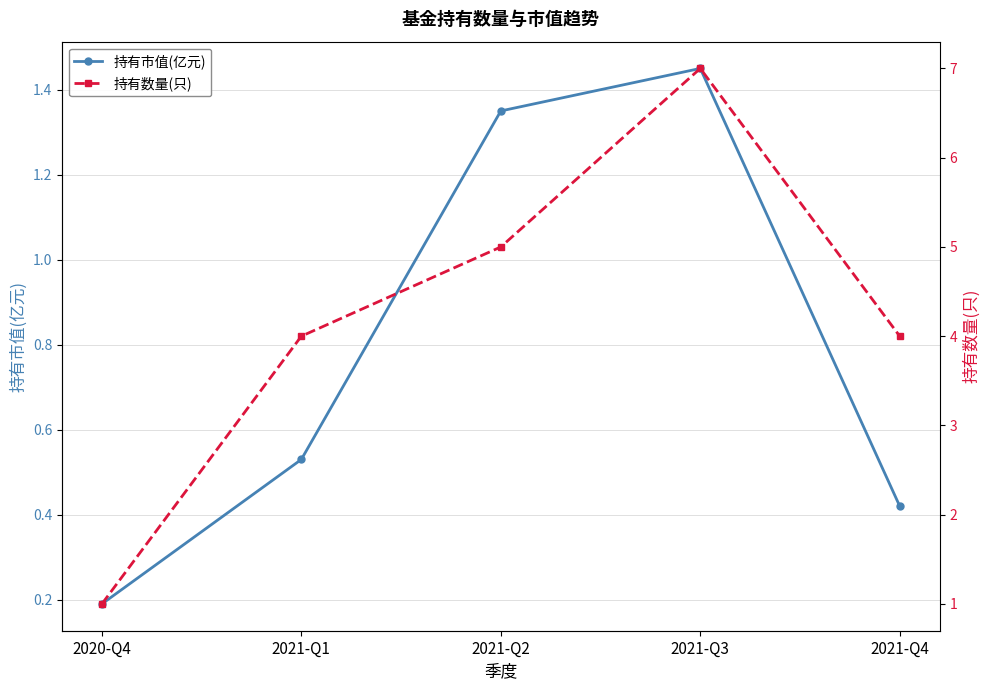

What is the label of the 1st point from the left?

2020-Q4